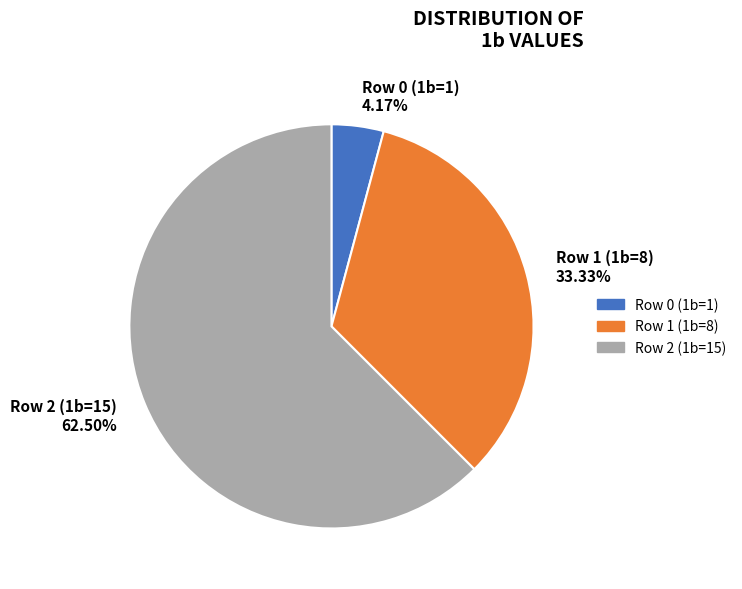

Which category has the biggest portion of the pie?

Row 2 (1b=15)